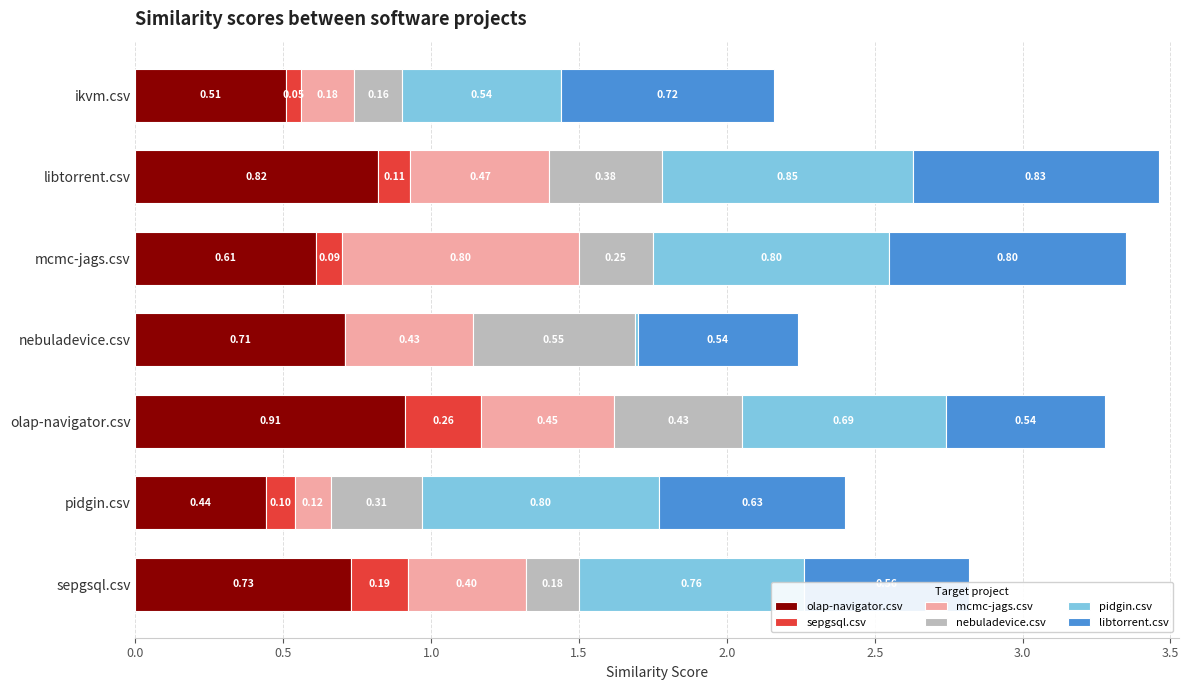

What is the total value across all series at pidgin.csv?

2.4